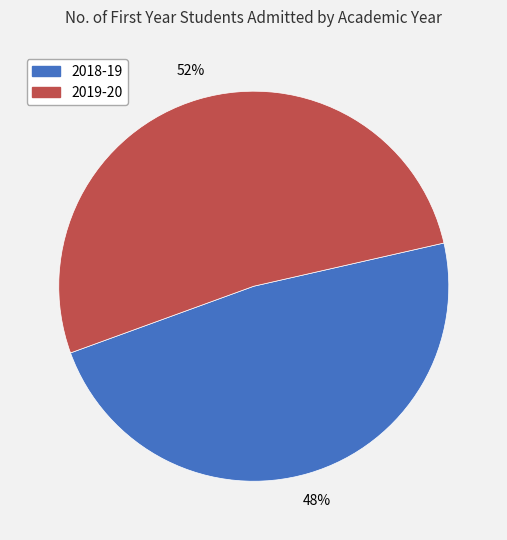

Which category accounts for the majority?

2019-20